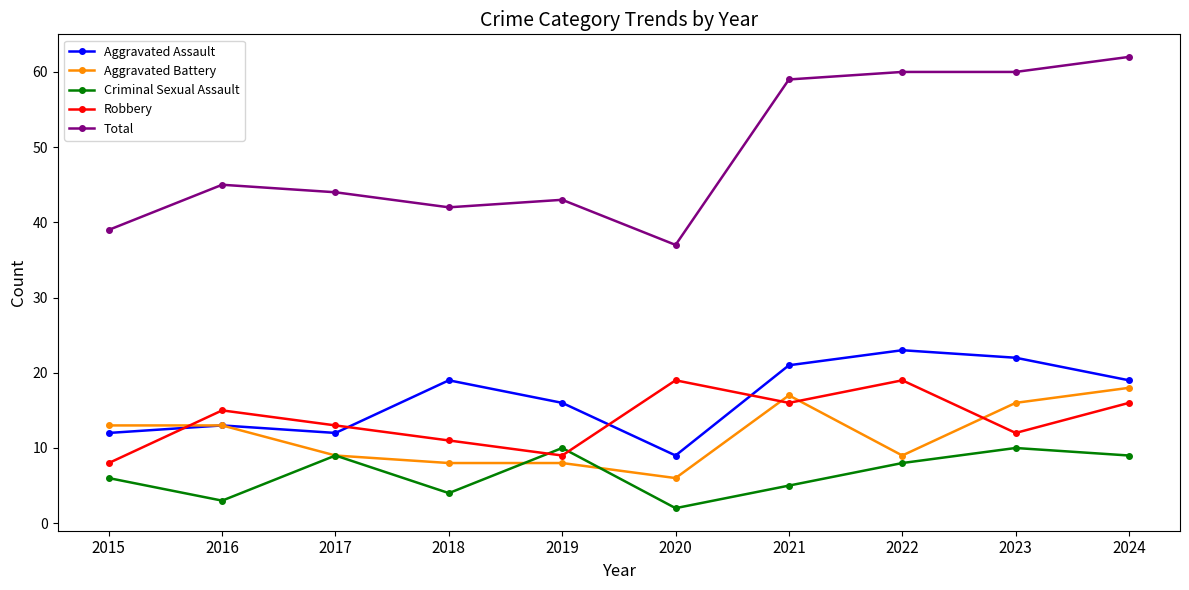

Rank the series by their maximum value, from lowest to highest.

Criminal Sexual Assault, Aggravated Battery, Robbery, Aggravated Assault, Total